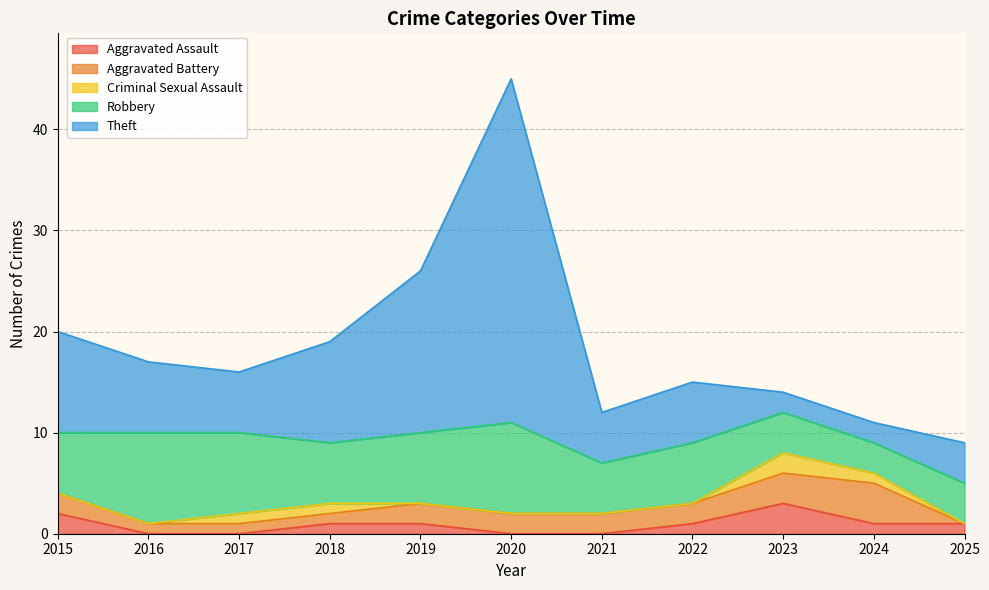

What value does the Aggravated Assault series have at 2015?

2